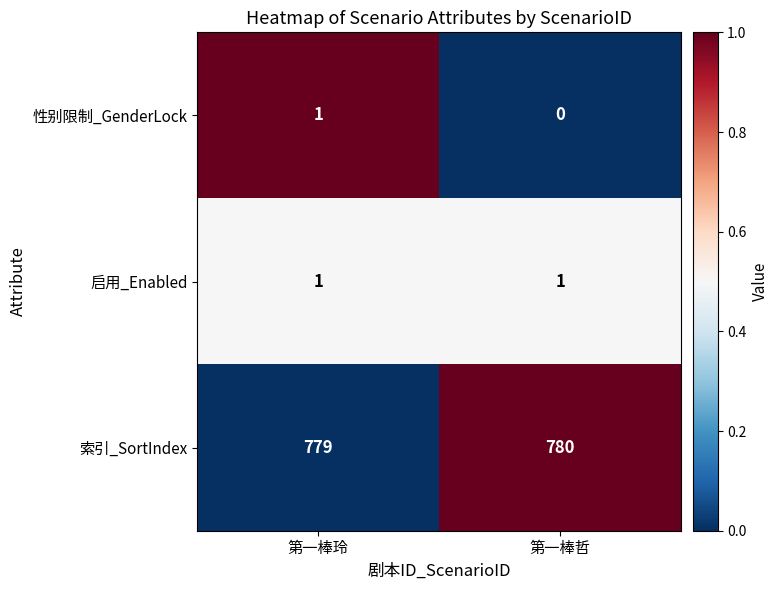

How many series are shown in this chart?

3